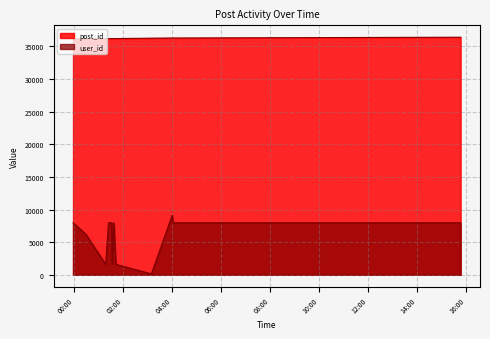

What is the total value across all series at 2007-02-19 04:02:00?

44251